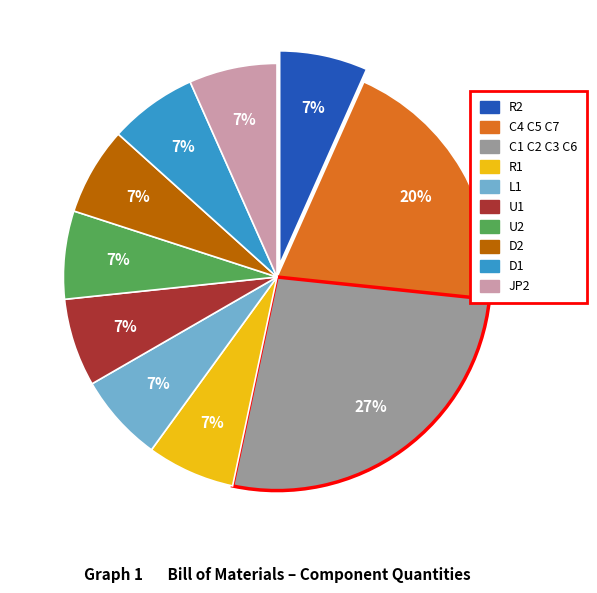

What is the ratio of the value at D1 to the value at D2?

1.0